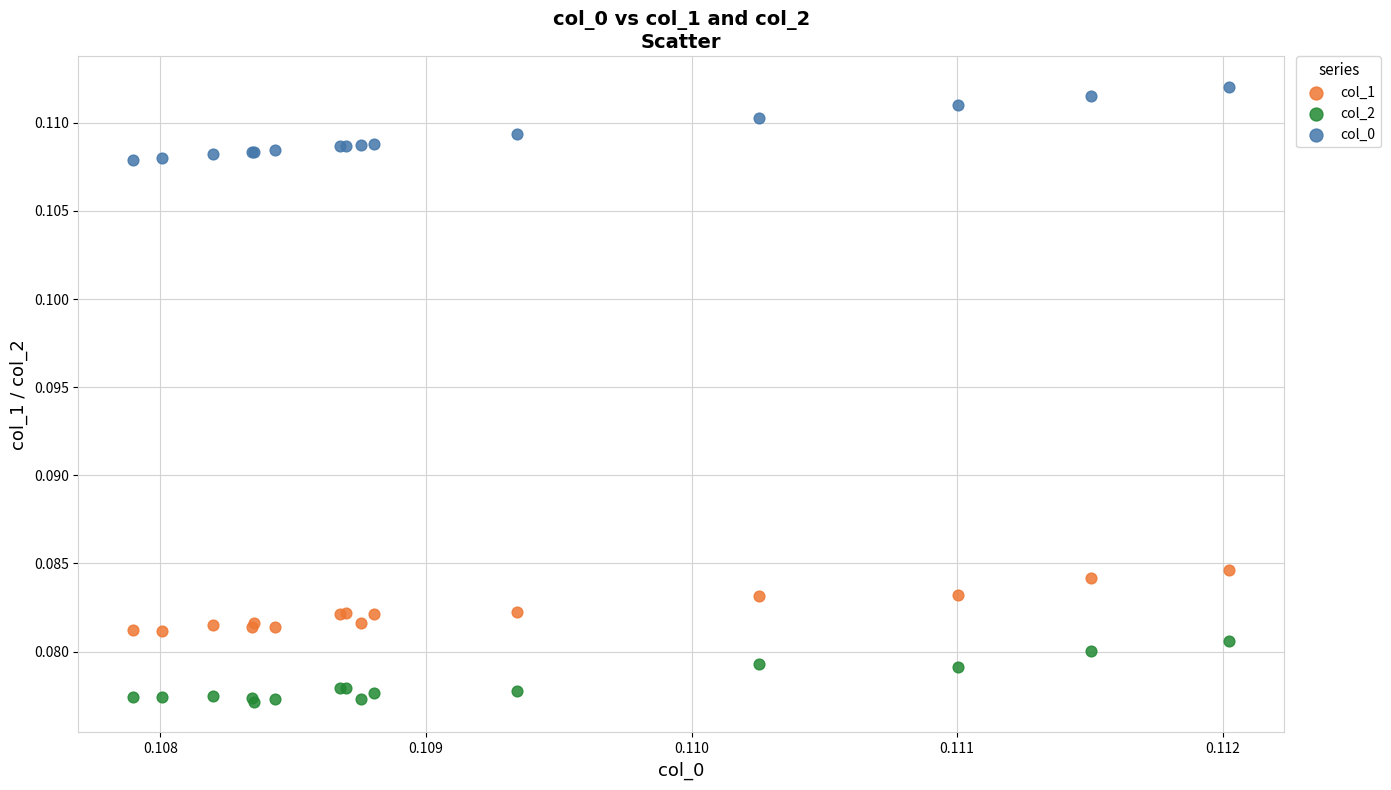

What are all the series names shown in the legend?

col_1, col_2, col_0